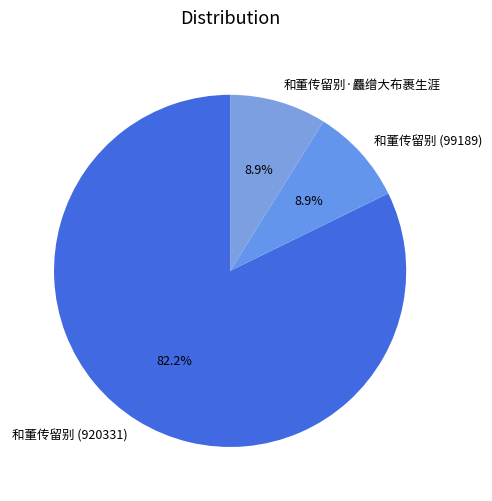

Does any single category account for the majority?

Yes